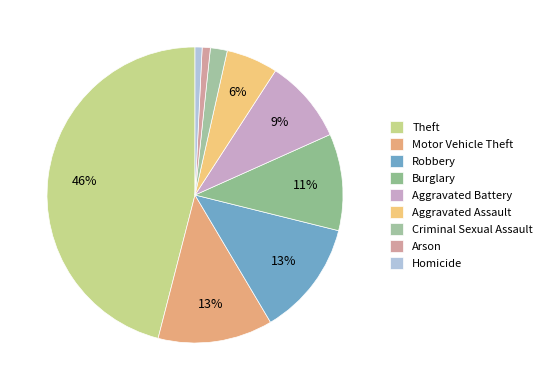

Does Homicide account for over 50% of the chart?

No